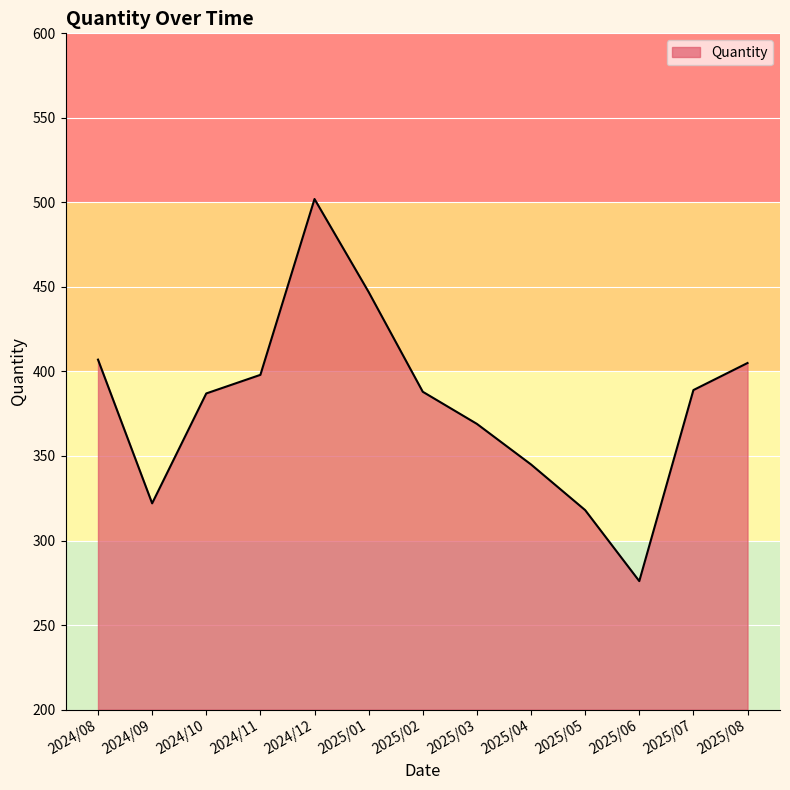

What is the smallest value displayed?

276